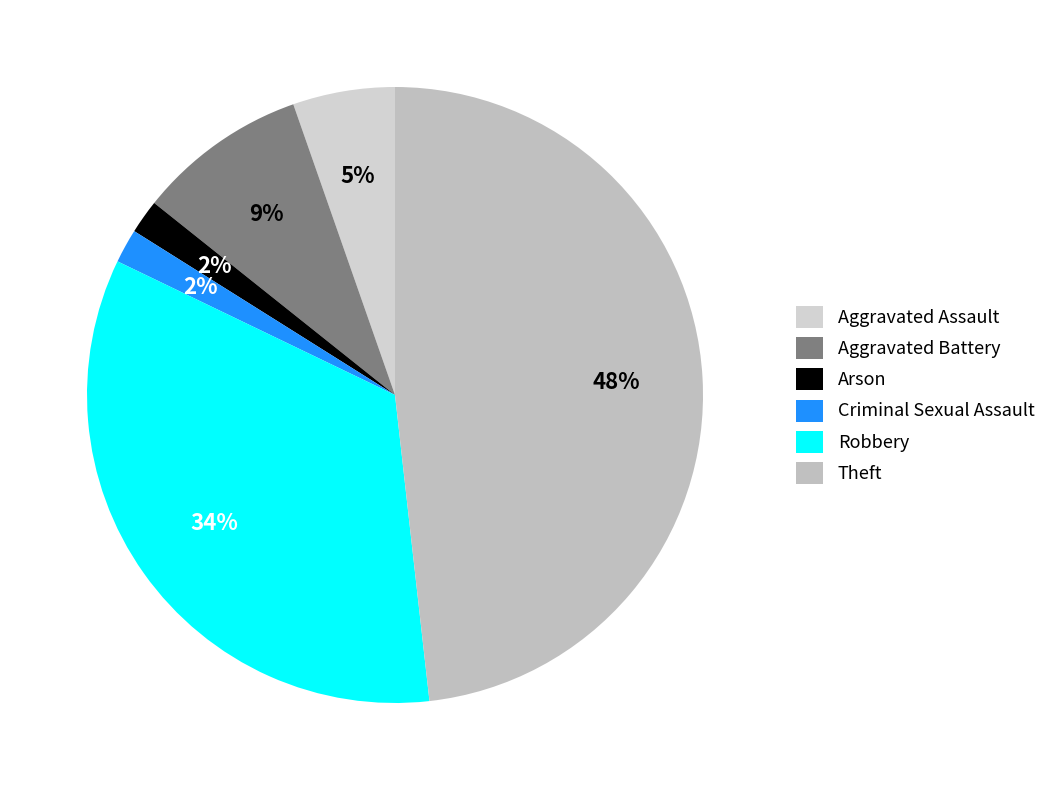

To the nearest percent, what portion does Aggravated Battery represent?

9%